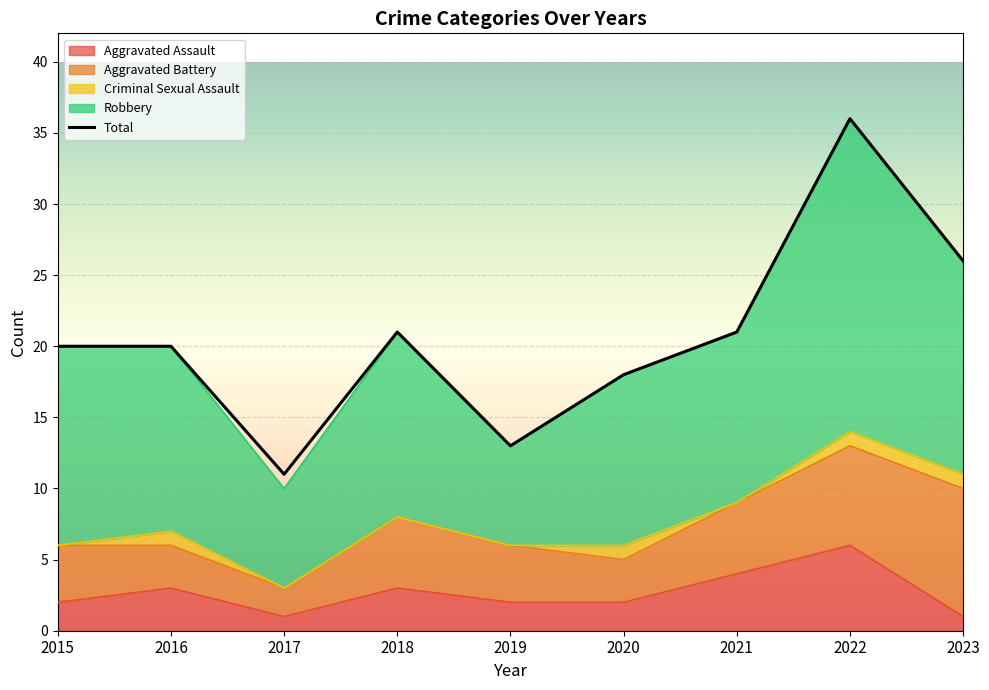

What is the sum of all Aggravated Assault values?

24